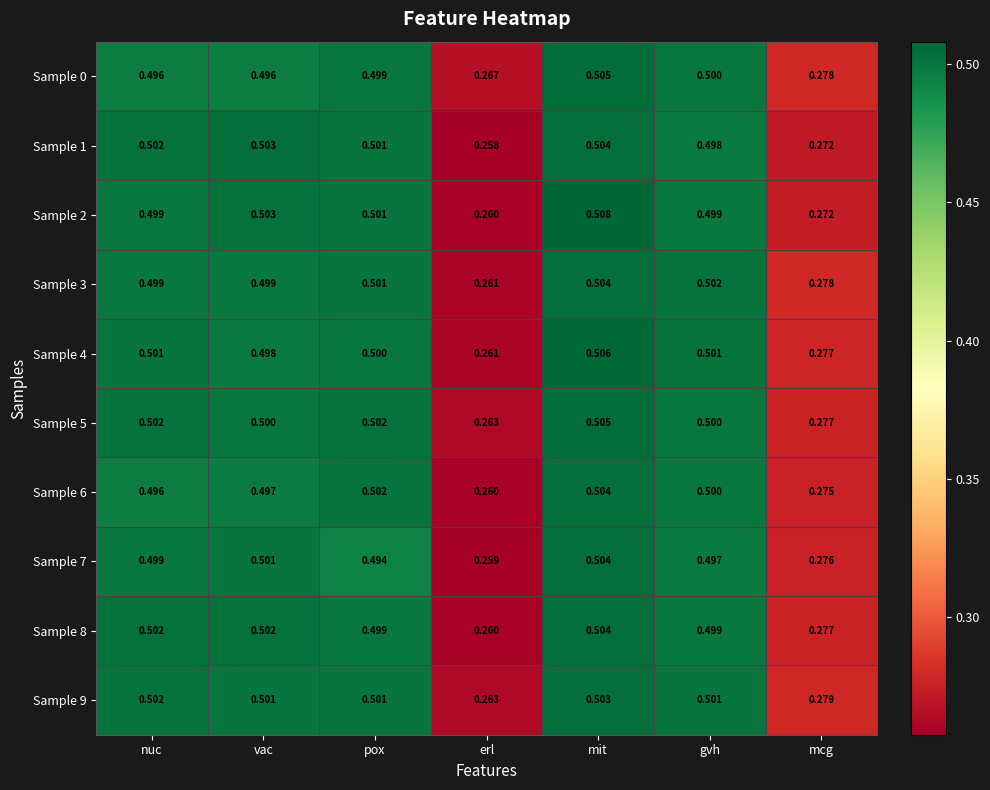

Which category has the highest value across all series?

mit